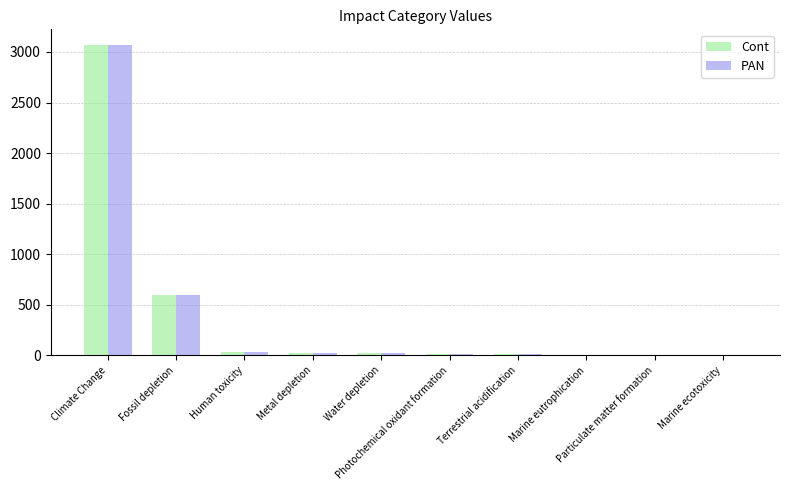

What is the sum of all PAN values?

3757.3